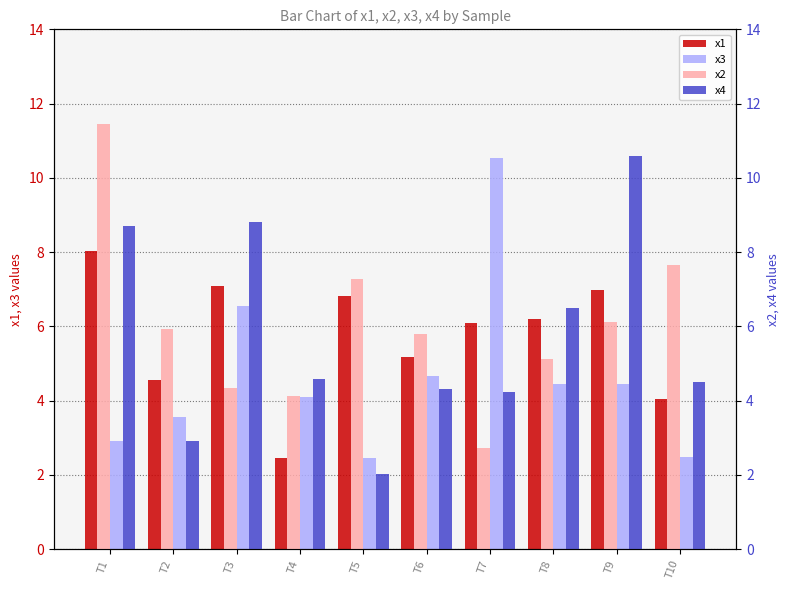

Where does the x1 series first go above 6?

T1